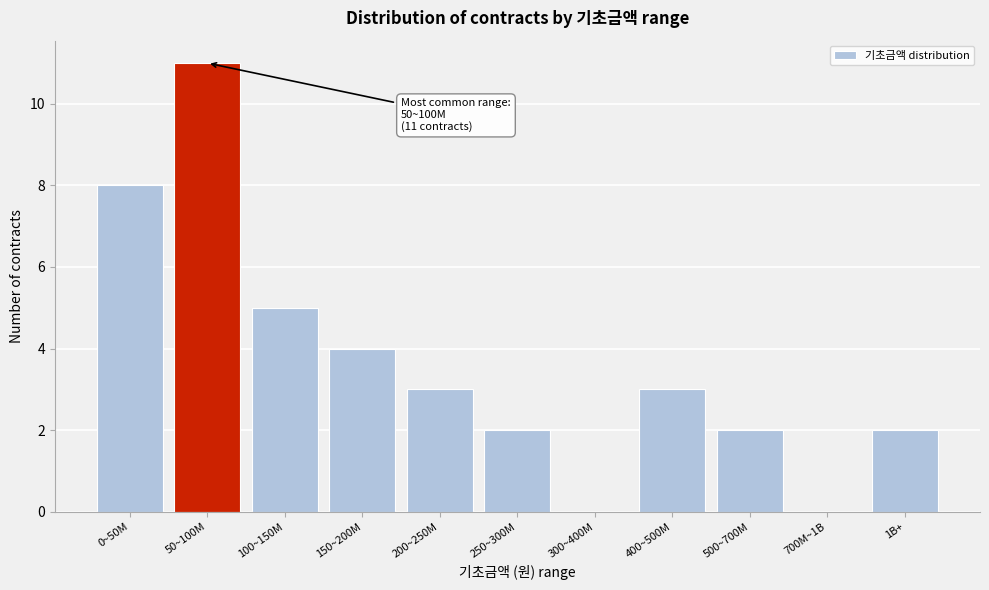

Reading left to right, transcribe all the data shown in this chart.

0~50M=8	50~100M=11	100~150M=5	150~200M=4	200~250M=3	250~300M=2	300~400M=0	400~500M=3	500~700M=2	700M~1B=0	1B+=2